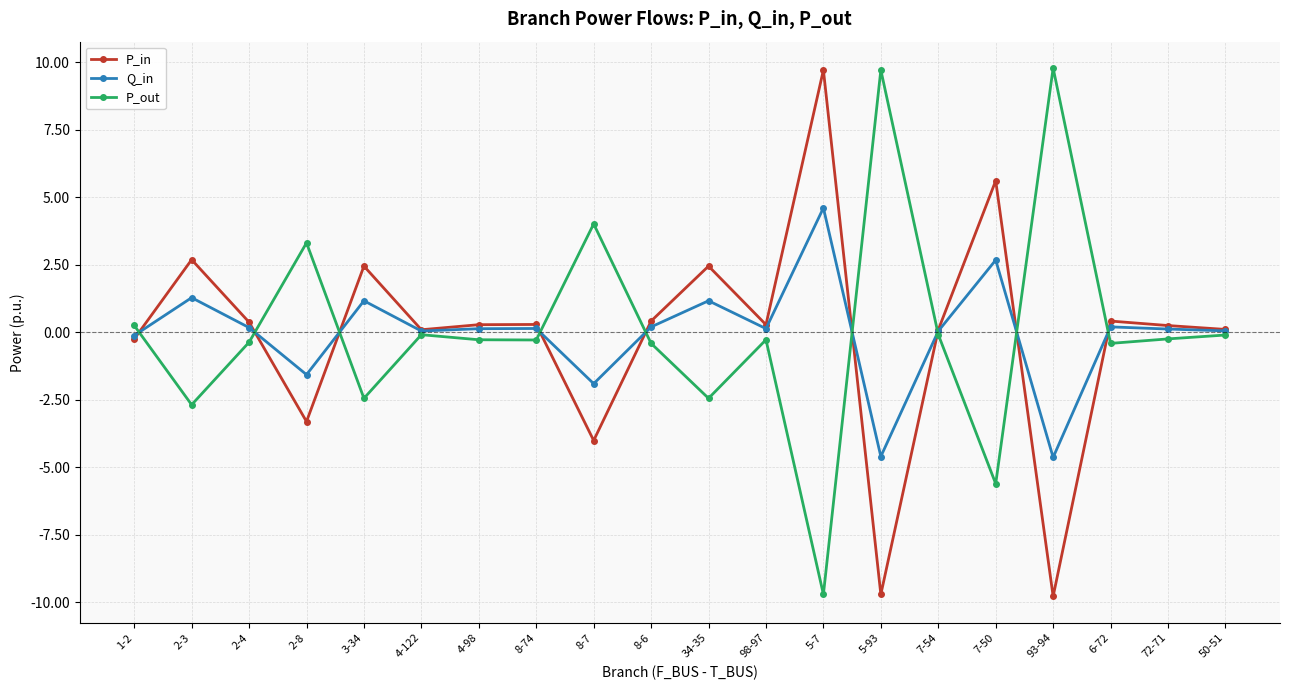

How many data points does each series have?

20